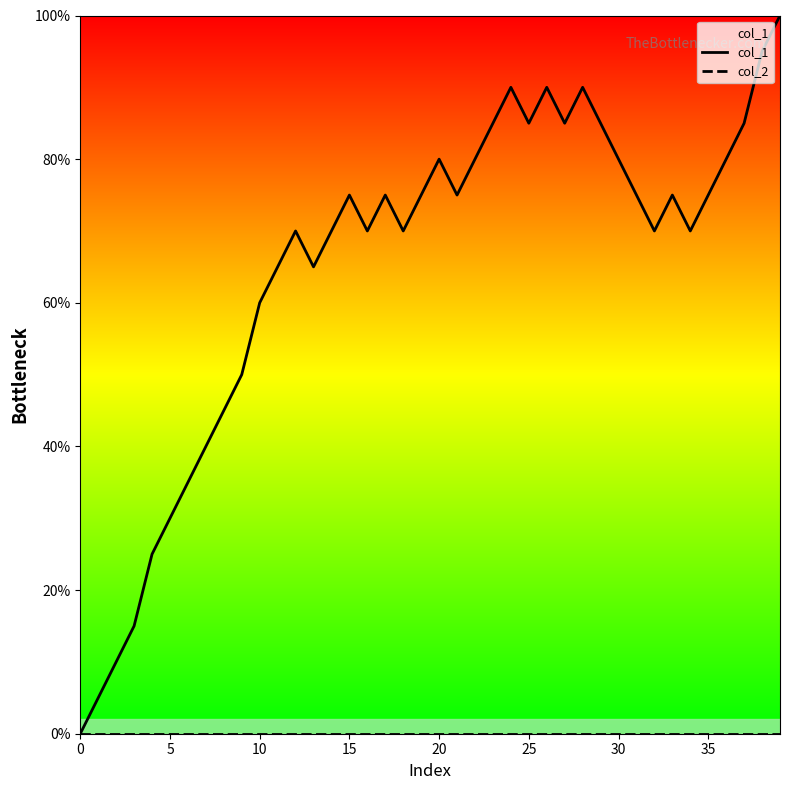

True or false: col_2 and col_1 cross at least once.

False